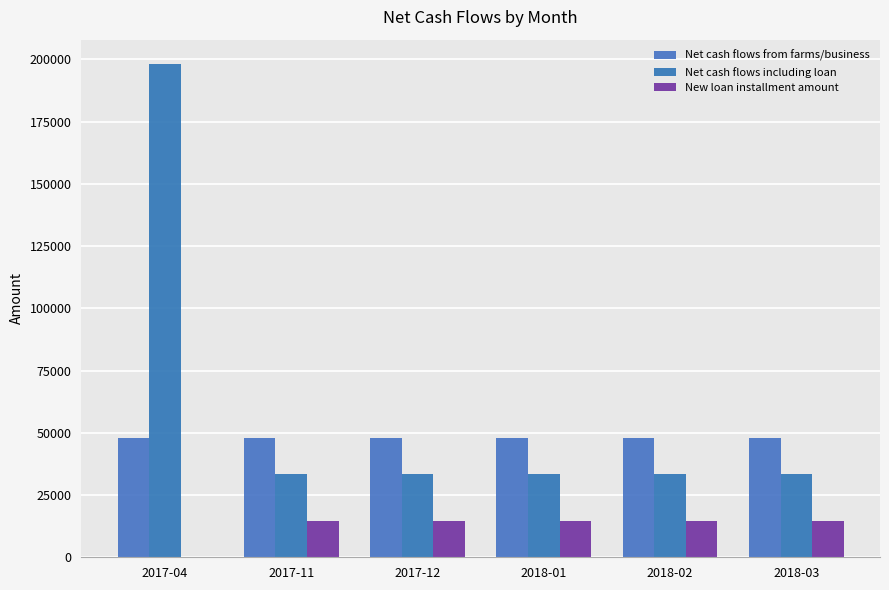

Rank the series by their maximum value, from lowest to highest.

New loan installment amount, Net cash flows from farms/business, Net cash flows including loan